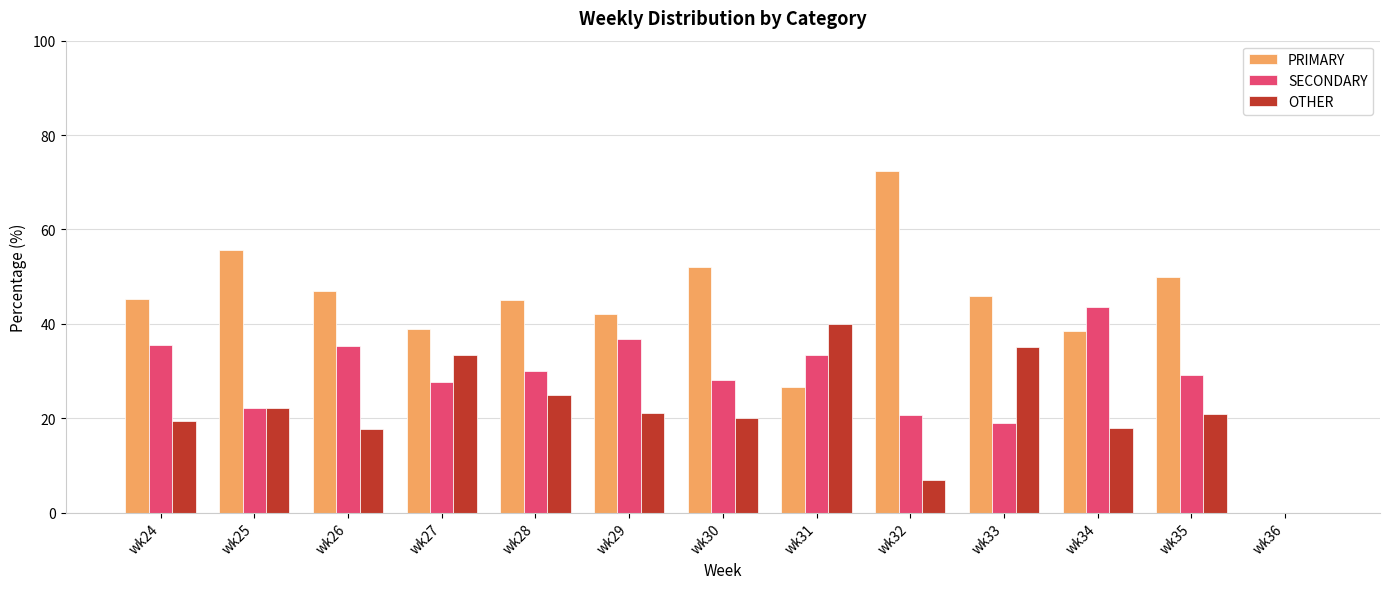

What is the difference between the SECONDARY values at wk36 and wk32?

20.7